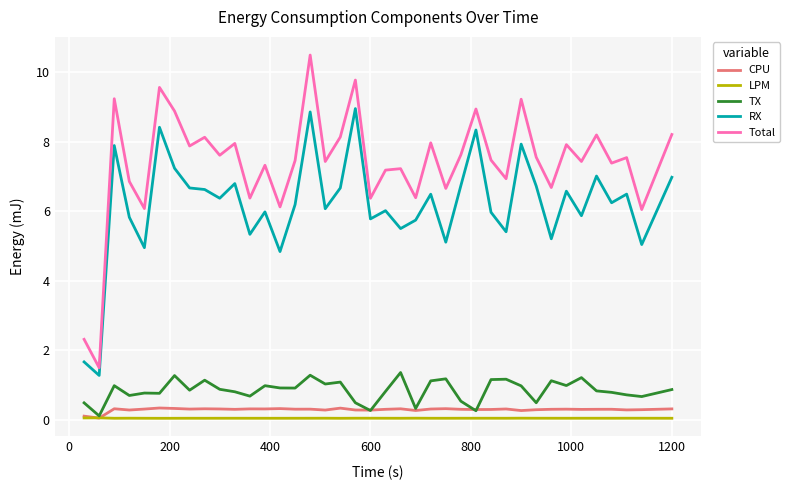

Which series has the largest total across all categories?

Total